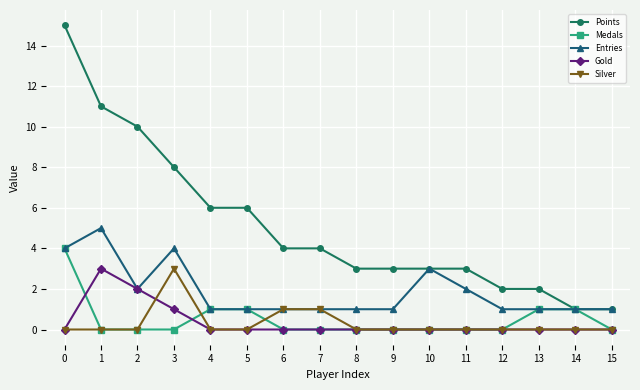

What is the difference between the highest and lowest values at 3?

8